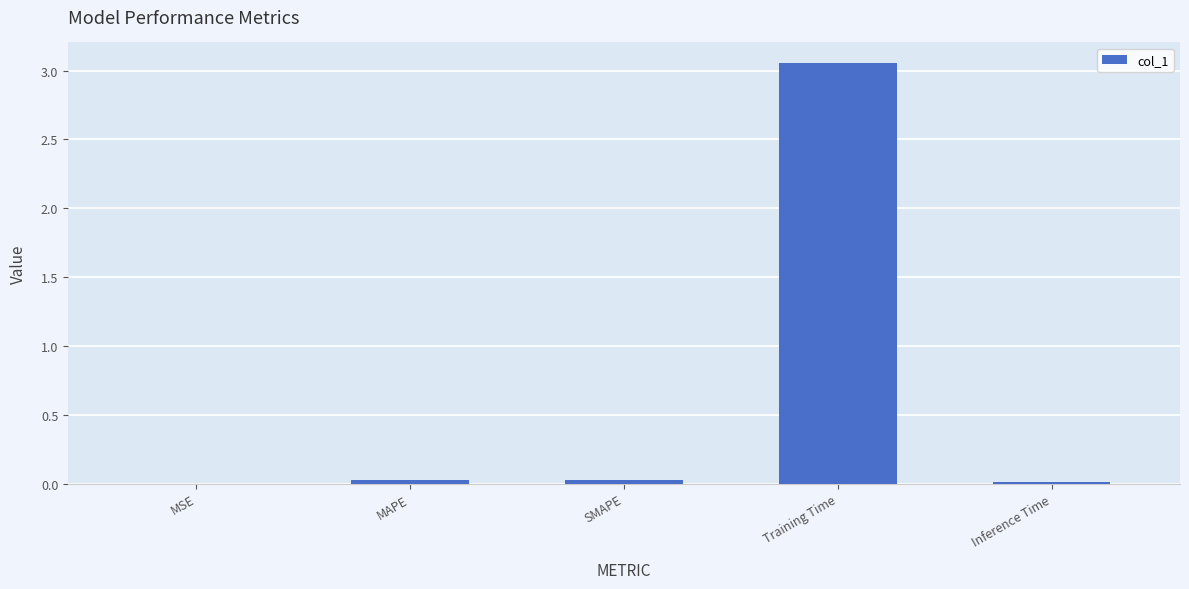

Which has a higher value, Training Time or MAPE?

Training Time